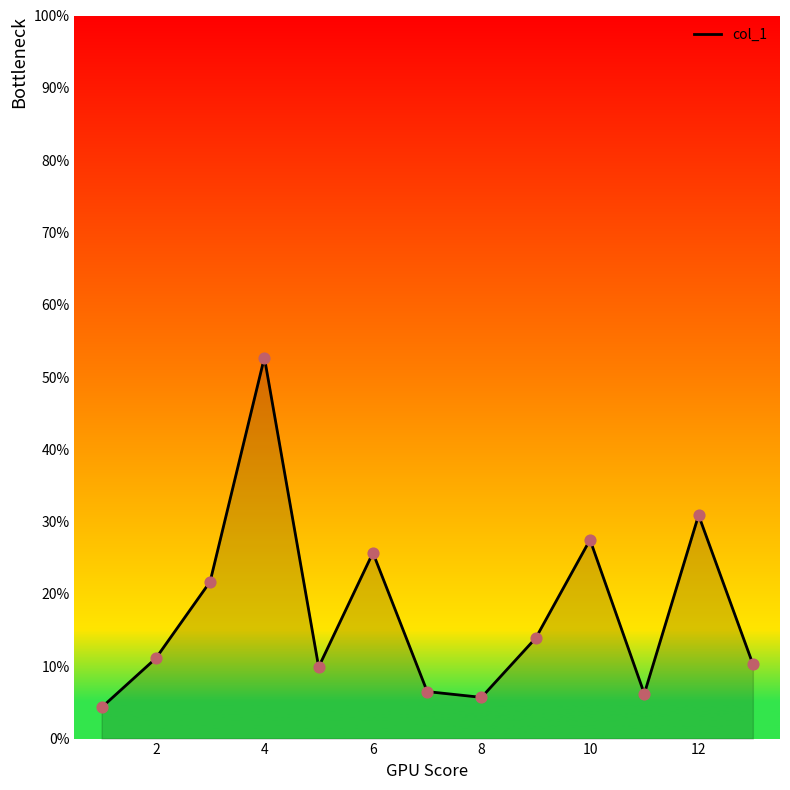

What is the smallest value displayed?

4.3